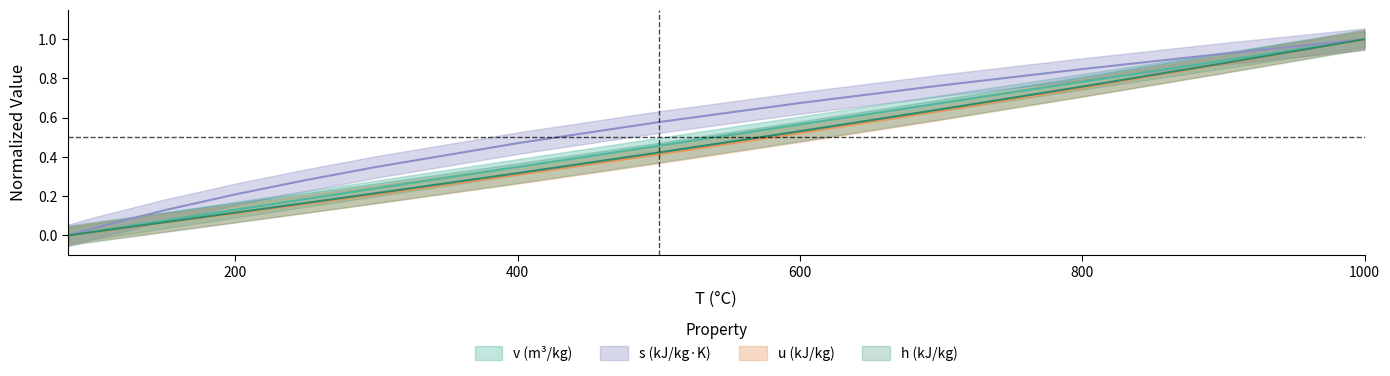

At which category does the chart reach its peak across all series?

1000